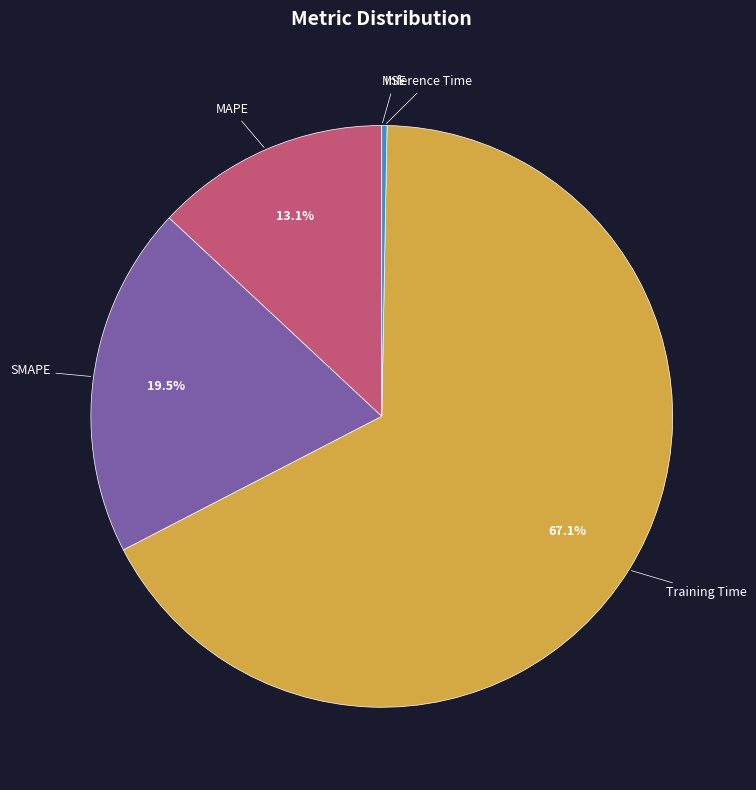

What is the largest slice in the pie chart?

Training Time